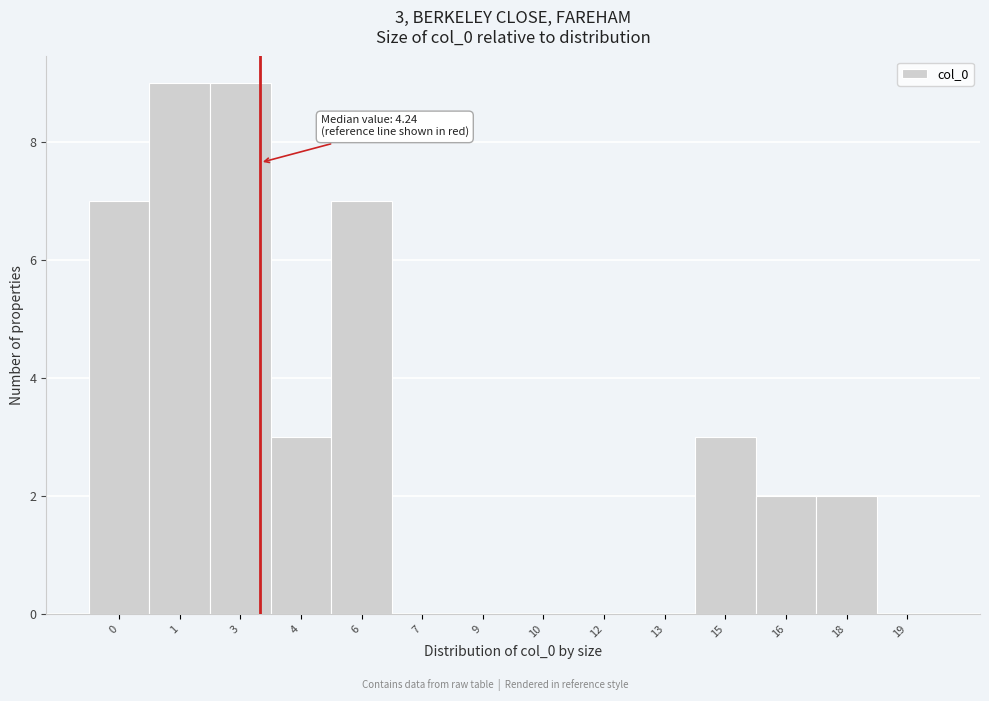

Reading right to left, extract all data points from this chart.

19=0	18=2	16=2	15=3	13=0	12=0	10=0	9=0	7=0	6=7	4=3	3=9	1=9	0=7